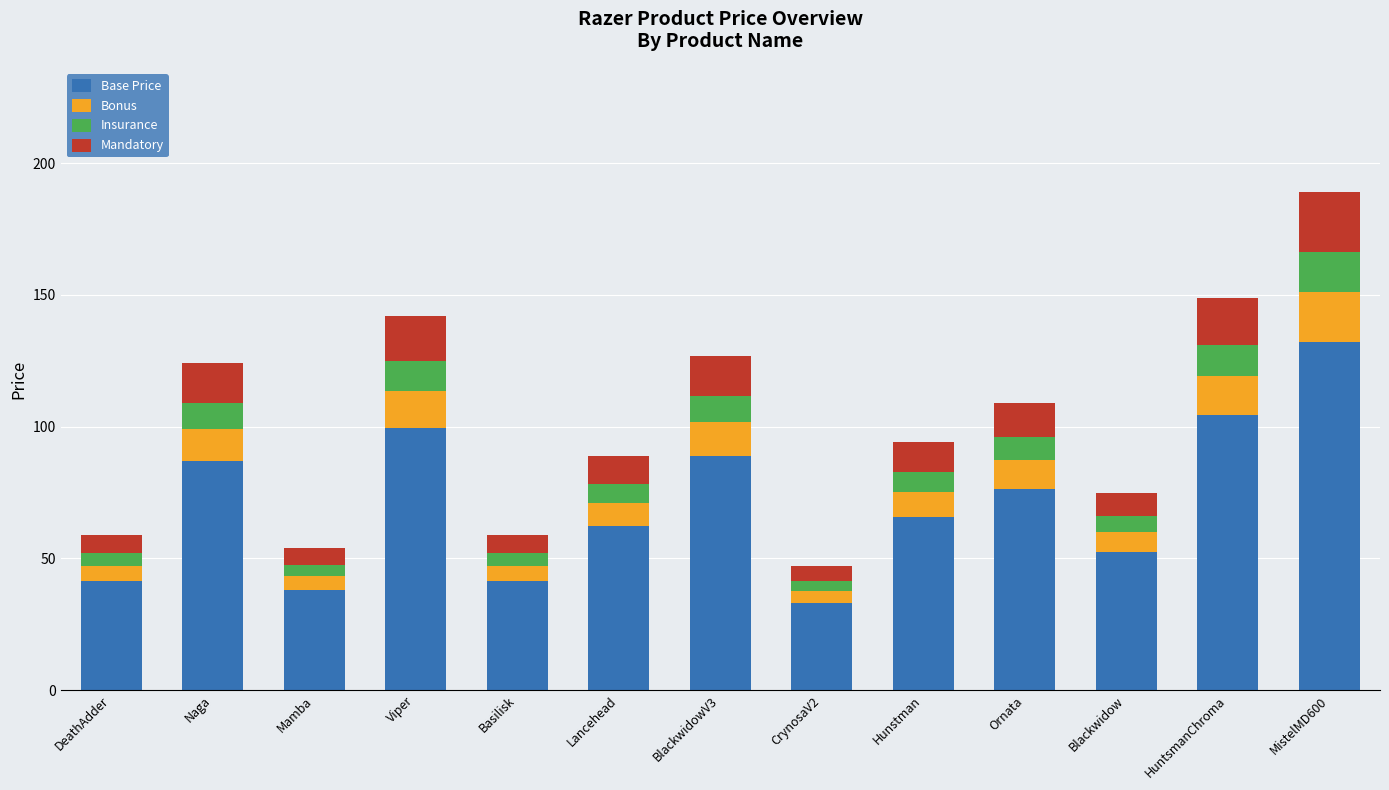

The Base Price series shows 88.9 at BlackwidowV3. True or false?

True